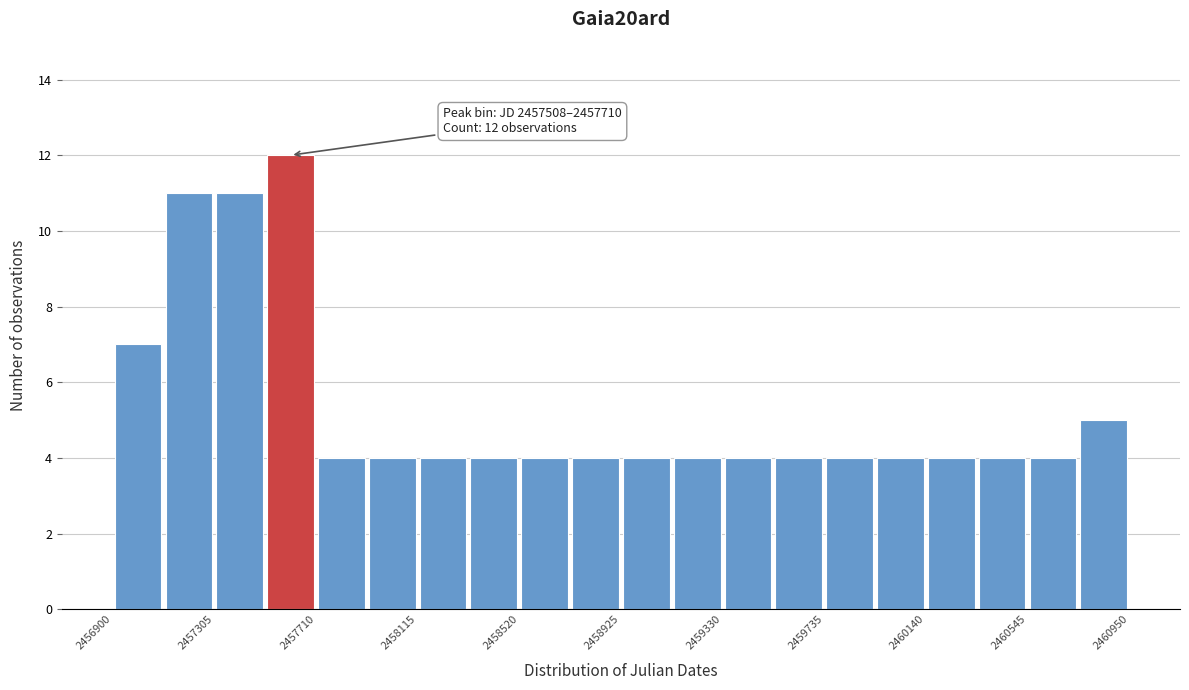

Over which range of the x-axis is the bar tallest?

2457500 to 2457700